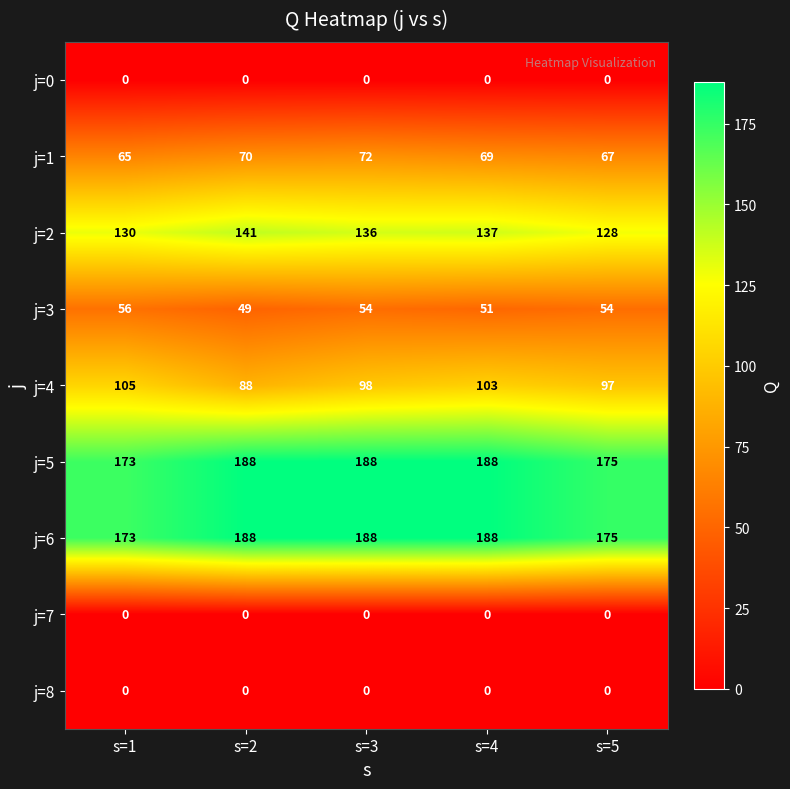

Which series has the largest range (max minus min)?

j=4